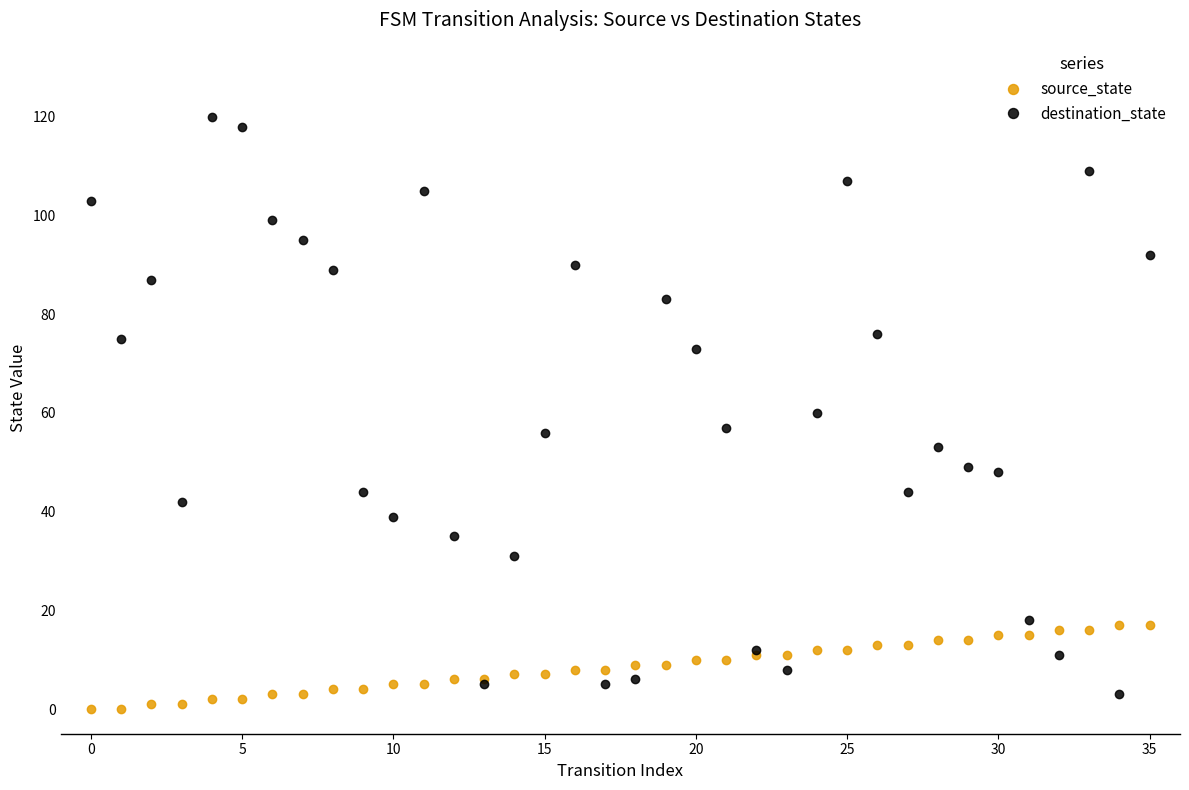

Which series has the largest range (max minus min)?

destination_state